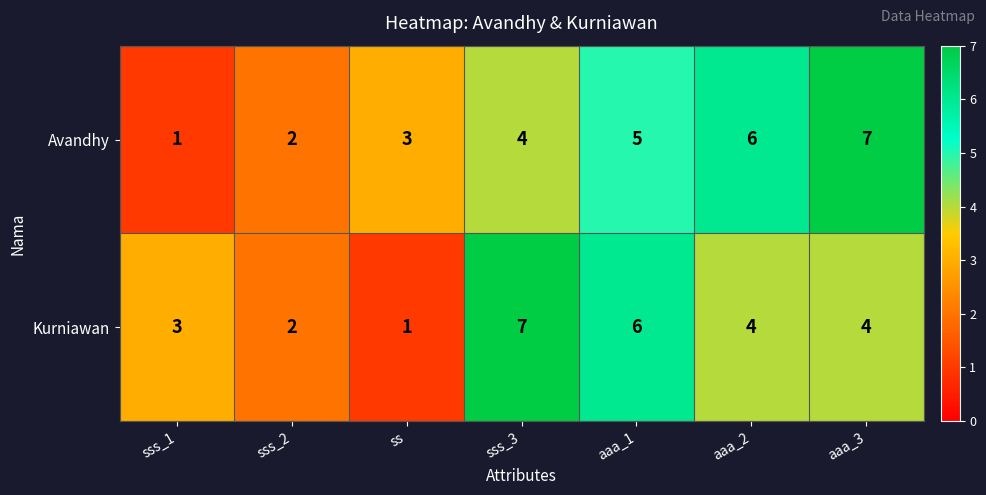

What is the difference between the maximum and minimum values in the Avandhy series?

6